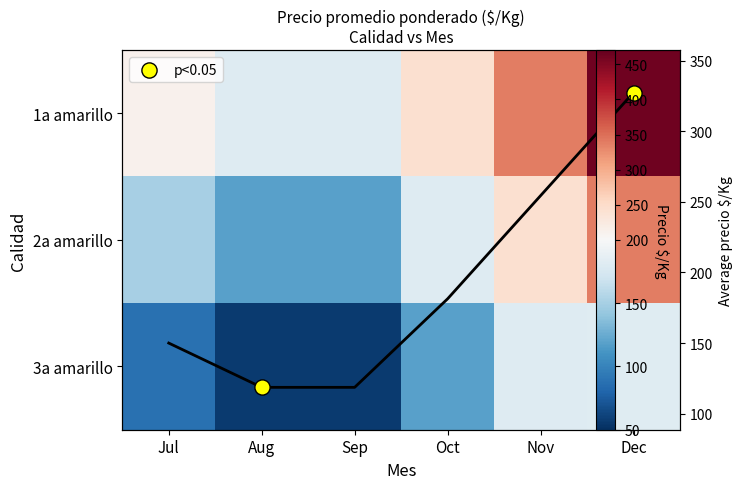

Which series has the largest total across all categories?

1a amarillo